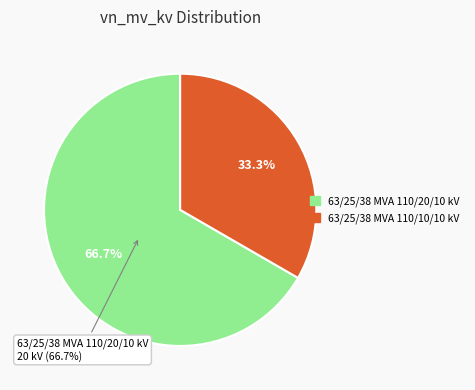

Which category accounts for the majority?

63/25/38 MVA 110/20/10 kV